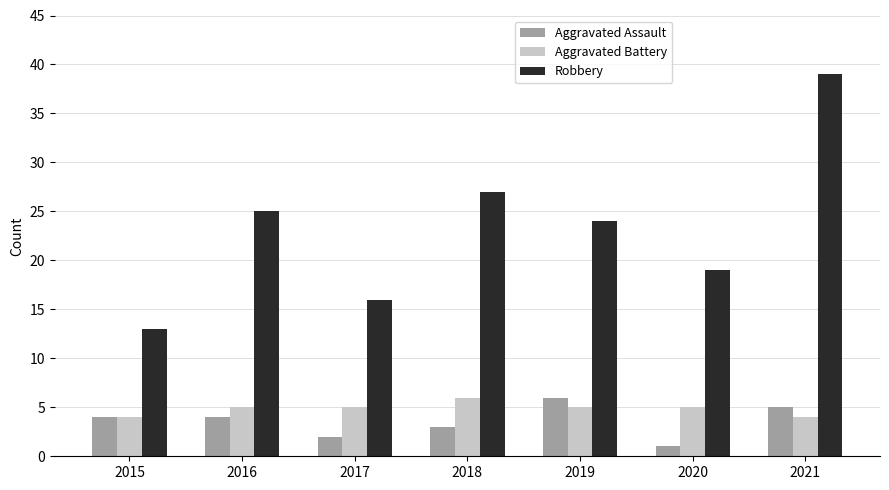

What are all the series names shown in the legend?

Aggravated Assault, Aggravated Battery, Robbery